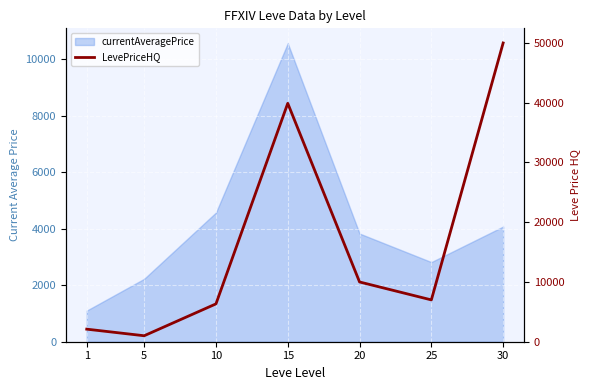

Does the chart display data point markers on the line(s)?

No